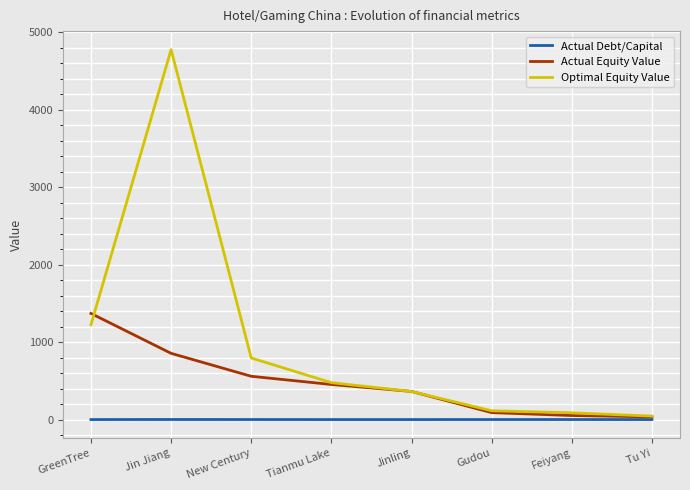

Between which two adjacent categories do Optimal Equity Value and Actual Equity Value first intersect?

GreenTree and Jin Jiang